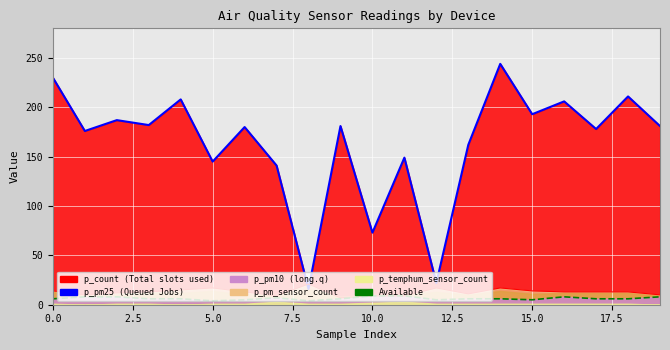

What is the difference between the p_count values at 1 and 15?

17